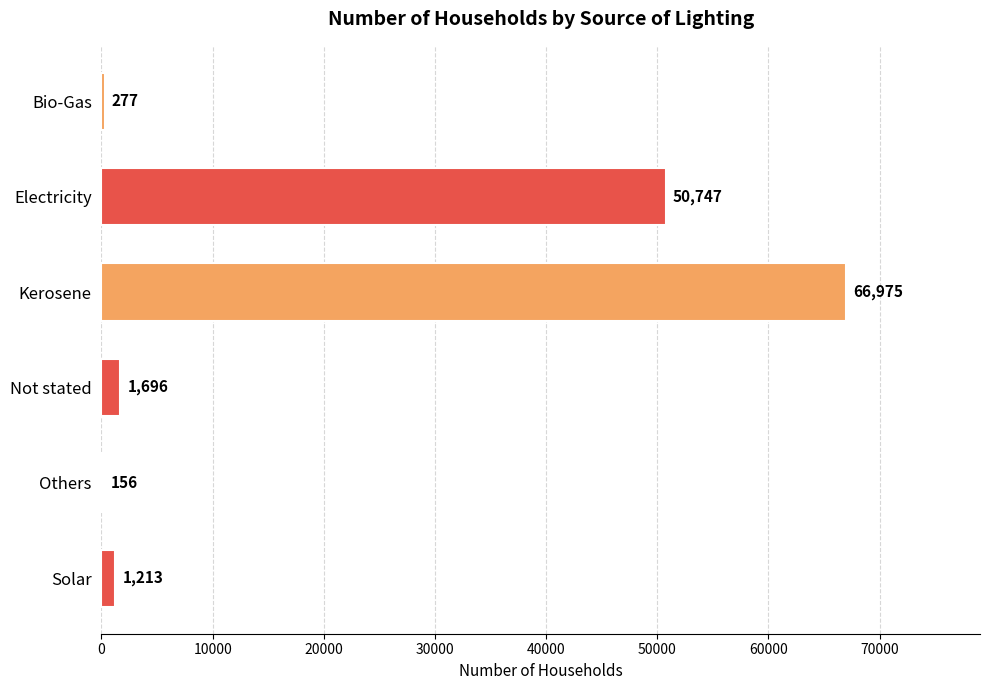

What is the change in value from Electricity to Solar?

-49534